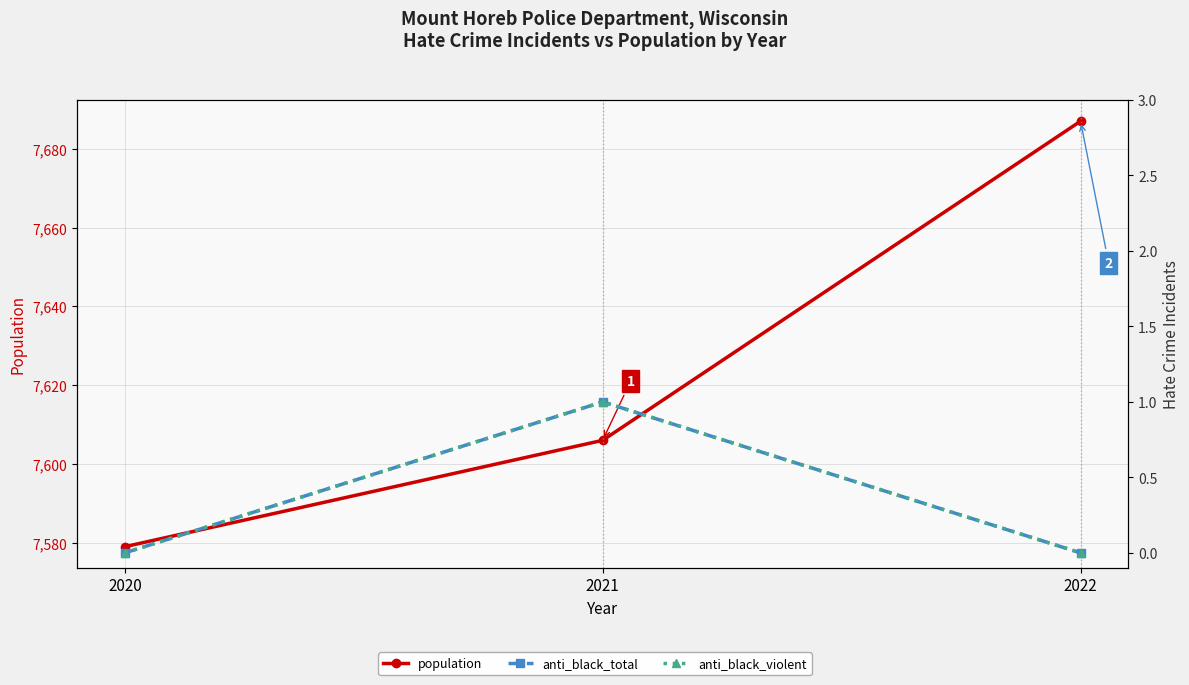

Reading right to left, extract all data points from this chart.

population: 7687	7606	7579
anti_black_total: 0	1	0
anti_black_violent: 0	1	0